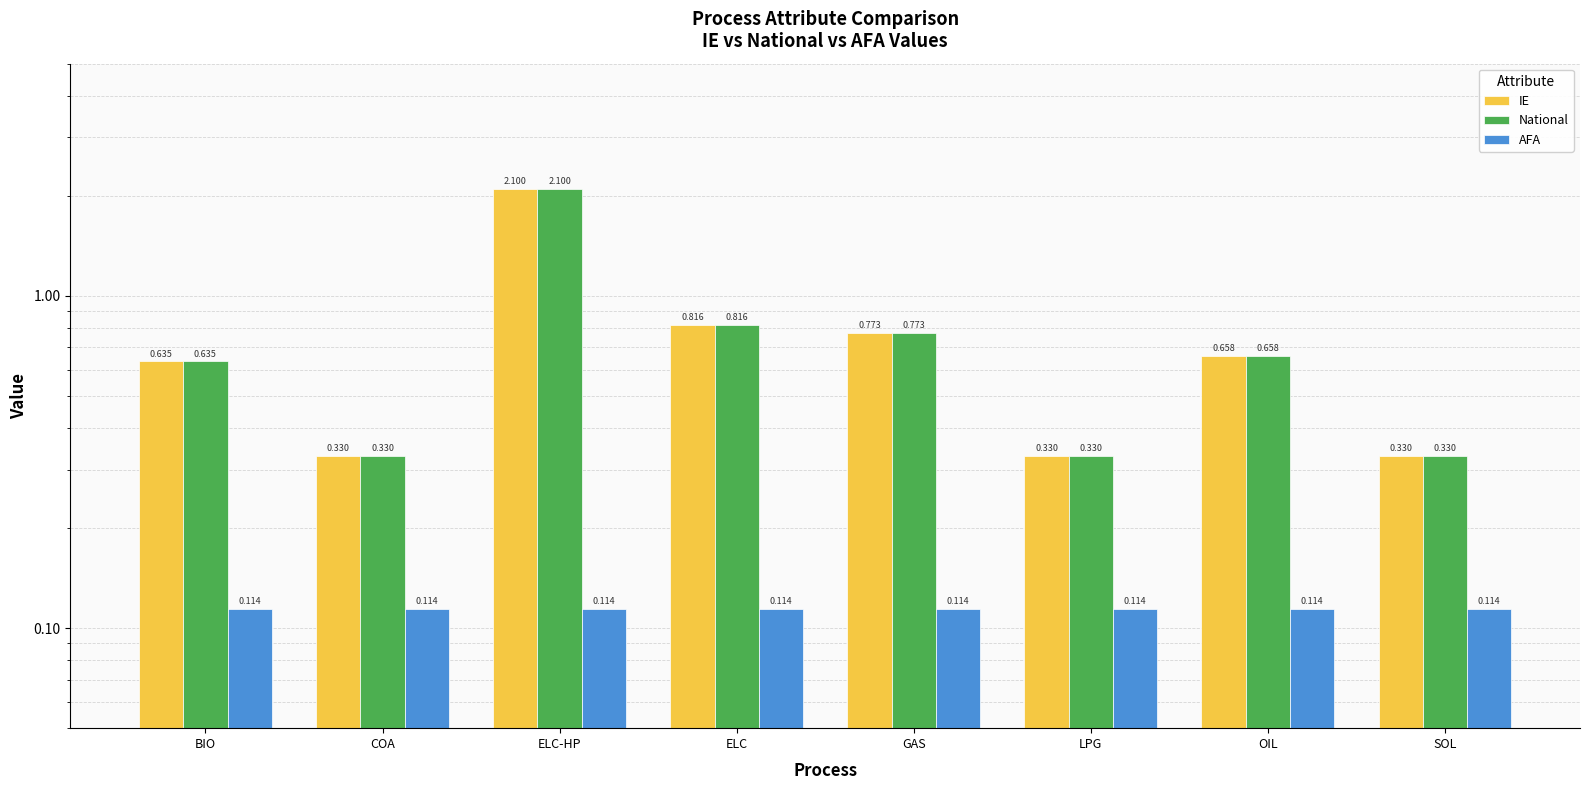

List the series in order of their peak value, highest first.

IE, National, AFA